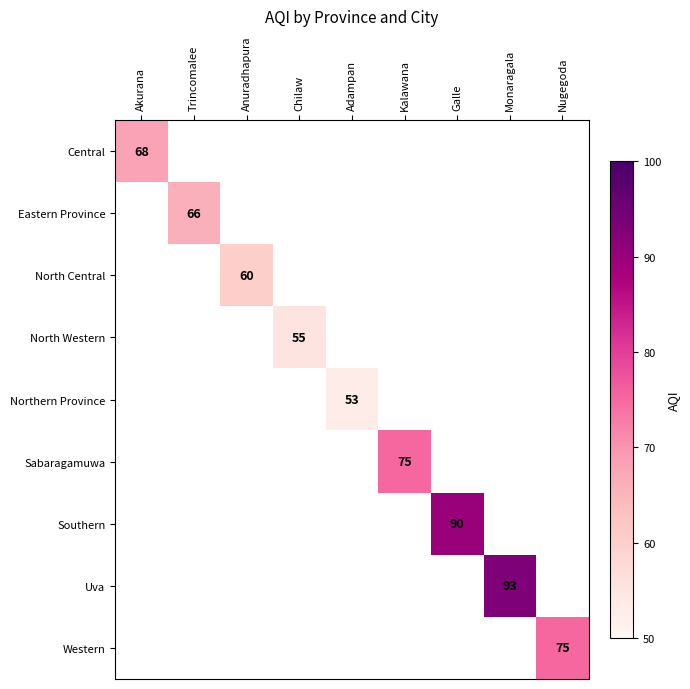

At how many categories does at least one series exceed 53?

8